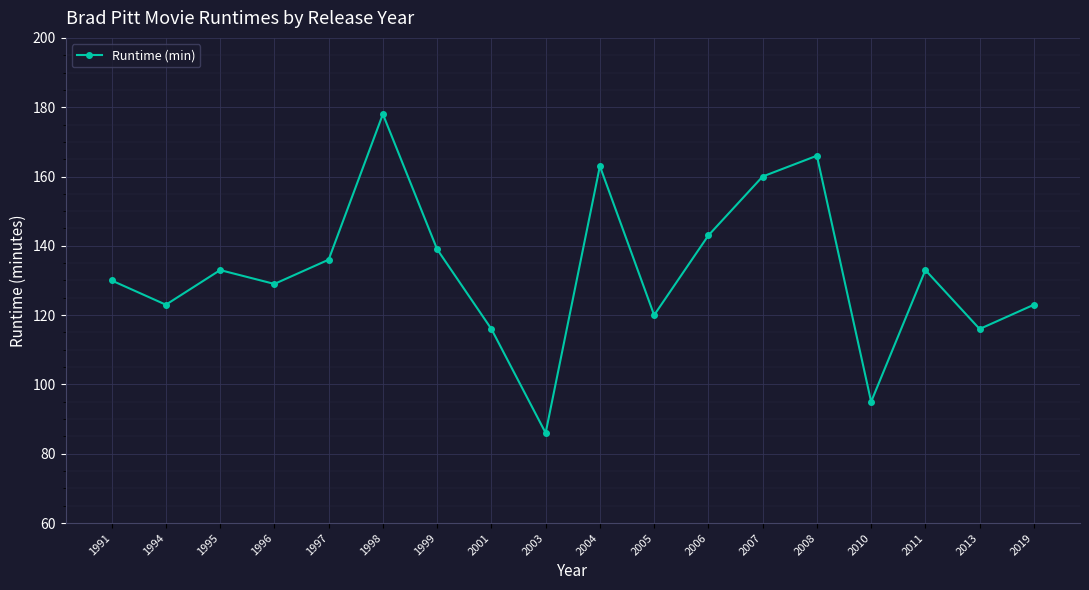

Which label corresponds to the largest value in the chart?

1998